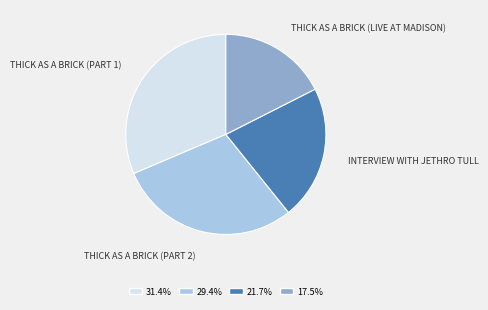

Is there a majority slice in this chart?

No